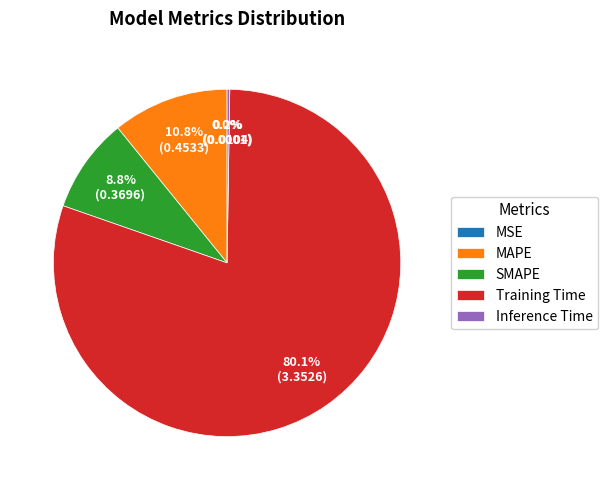

What portion of the pie excludes MAPE?

89.2%